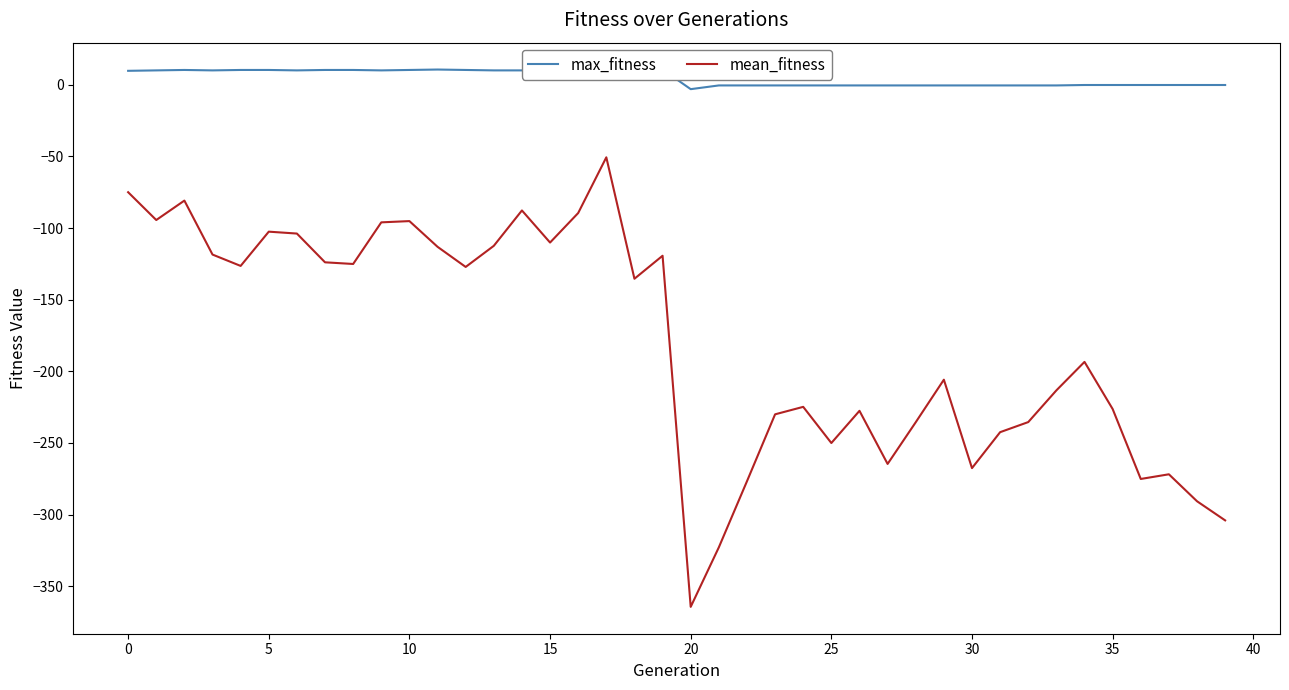

The mean_fitness series shows -129.5 at 10. True or false?

False